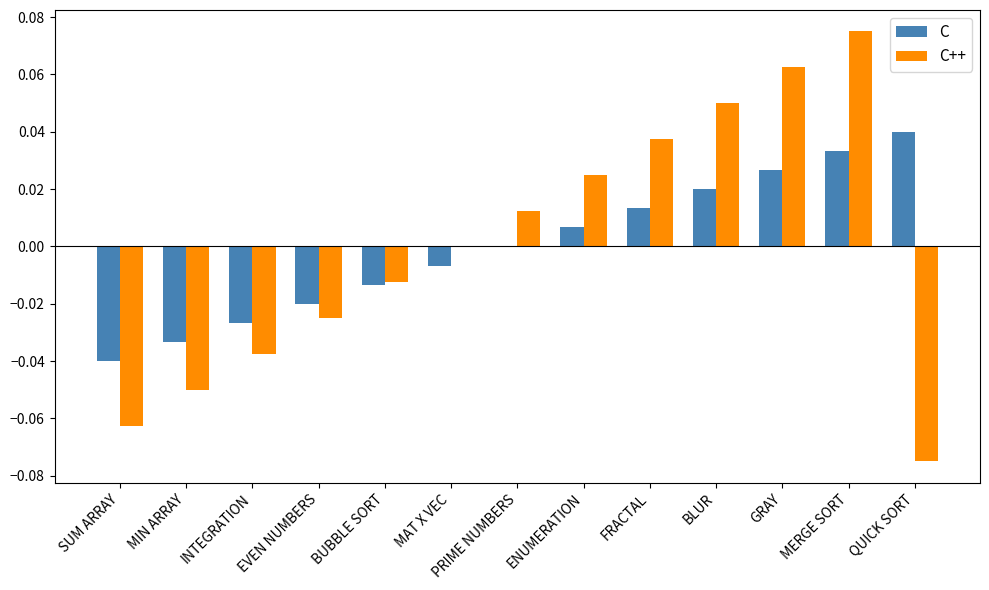

Does the chart contain stacked bars?

No